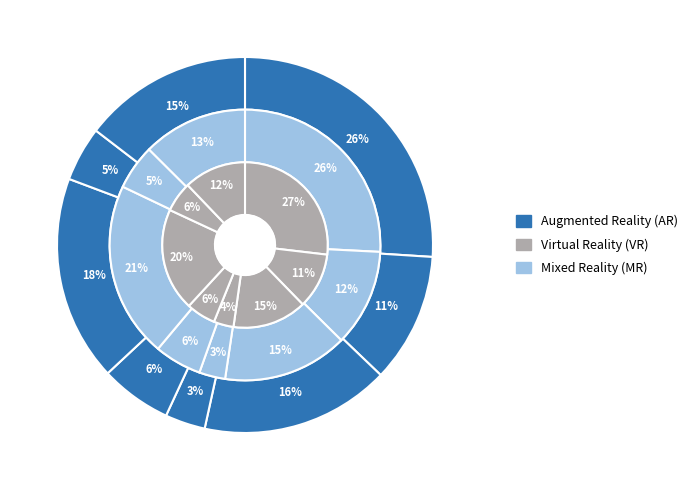

Count the number of slices in the pie.

8